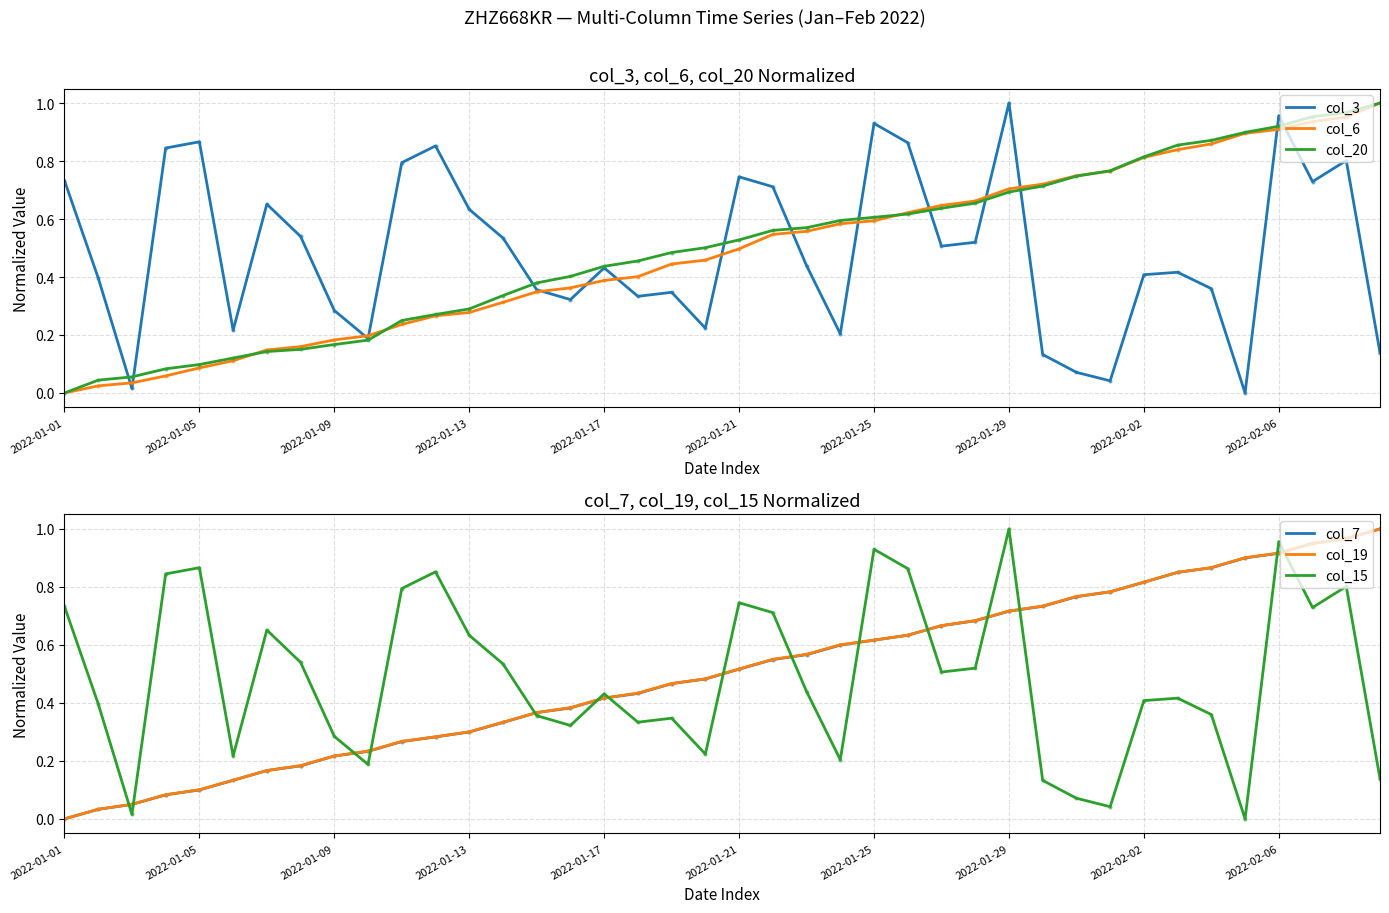

The value of col_20 at 19 is 0.3. True or false?

False